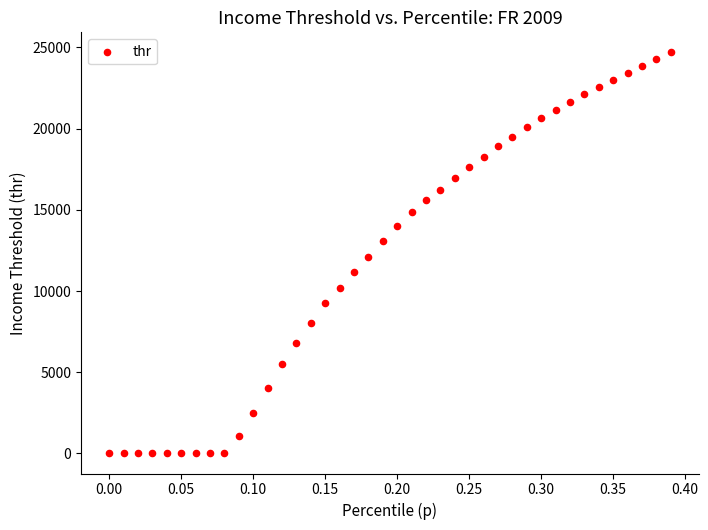

What is the range of Y values (max minus min)?

24693.9